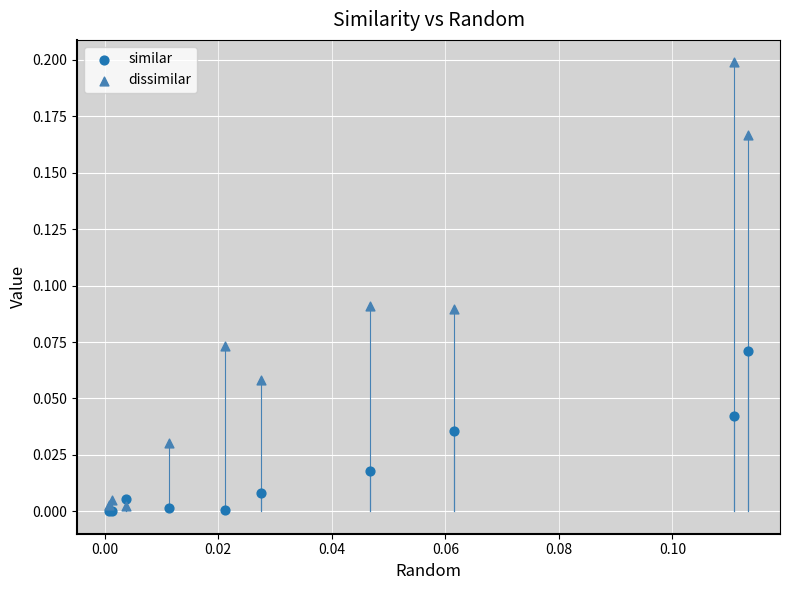

Which series has the widest spread of Y values?

dissimilar